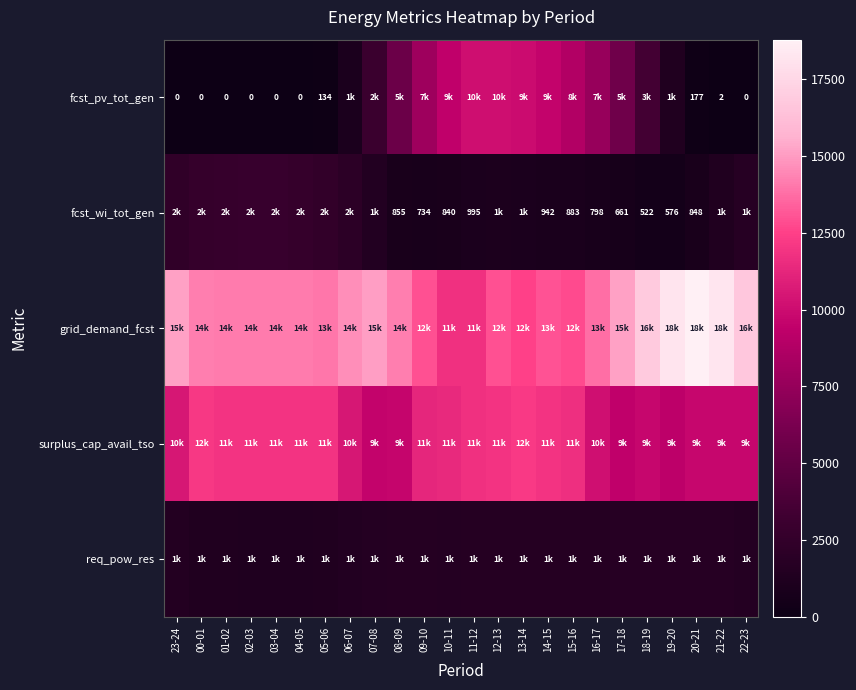

True or false: fcst_wi_tot_gen has a value of 734 at 09-10.

True